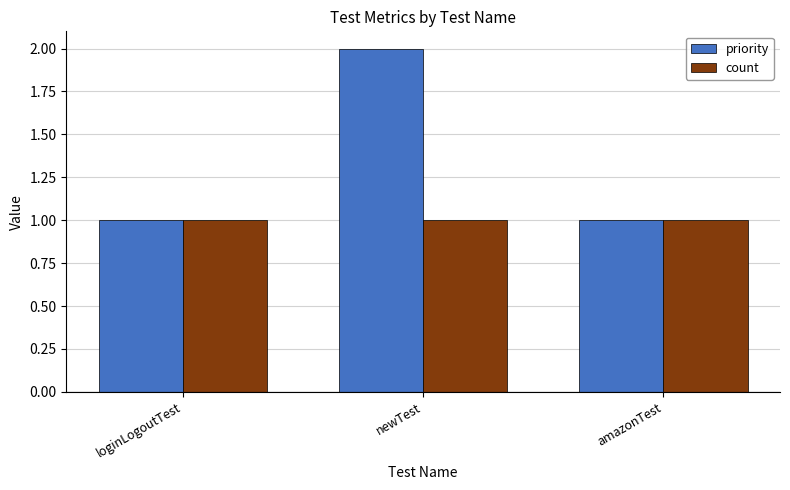

What is the sum of all priority values?

4